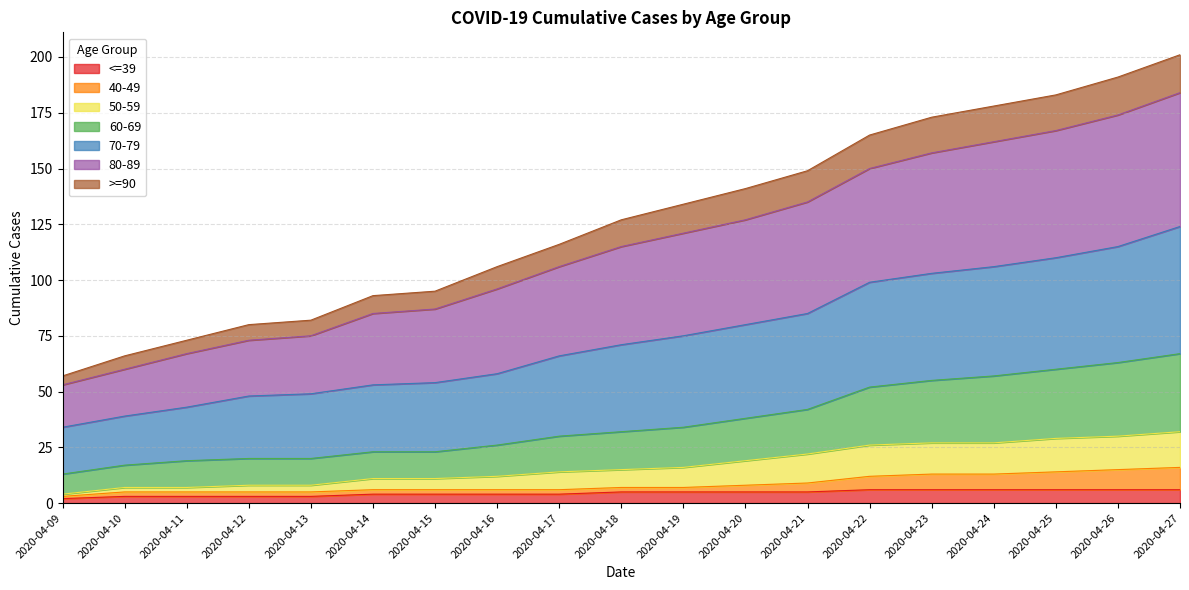

What is the total value across all series at 2020-04-27?

201